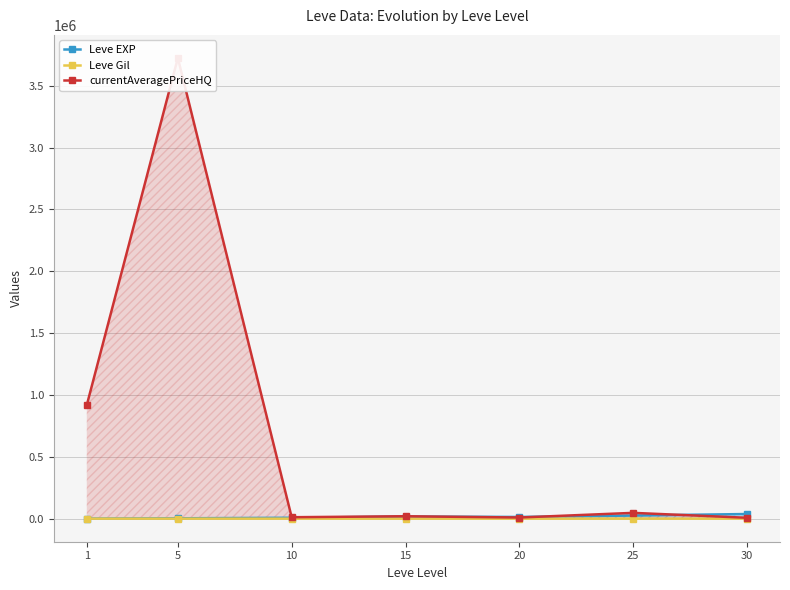

What value does the Leve EXP series have at 5?

3008.3